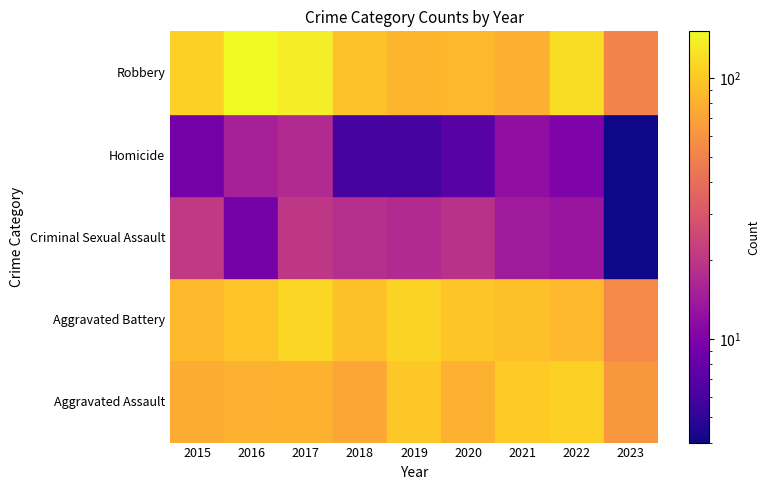

Between 2017 and 2023, which series saw the biggest shift?

Robbery